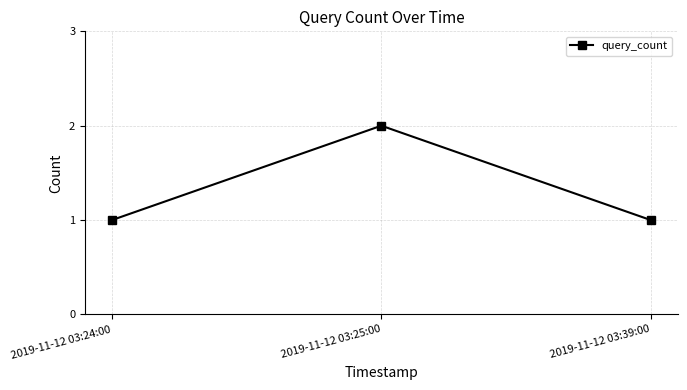

What is the sum of the values at 2019-11-12 03:39:00 and 2019-11-12 03:24:00?

2